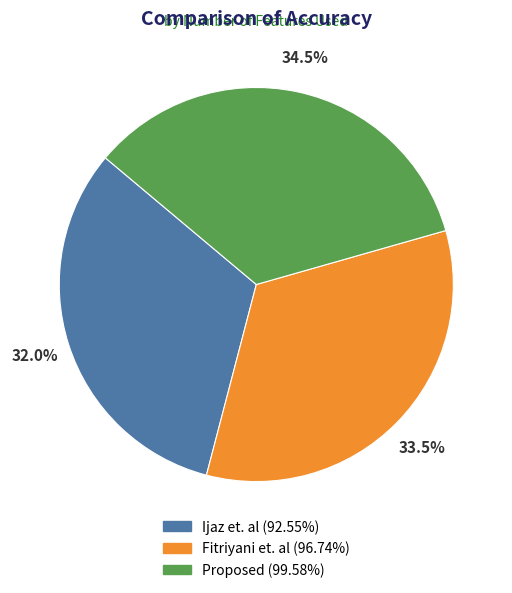

Rank the categories by value from lowest to highest.

Ijaz et. al, Fitriyani et. al, Proposed